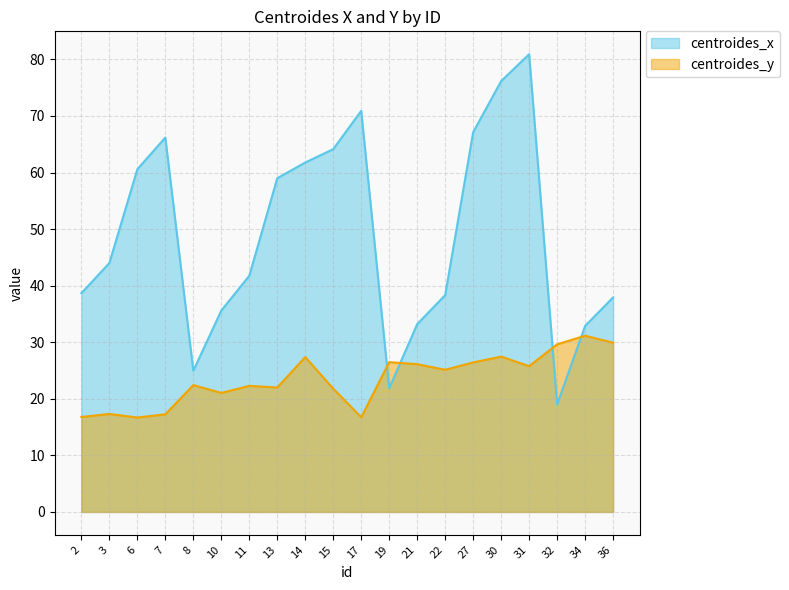

What is the difference between the centroides_x values at 14 and 2?

23.1